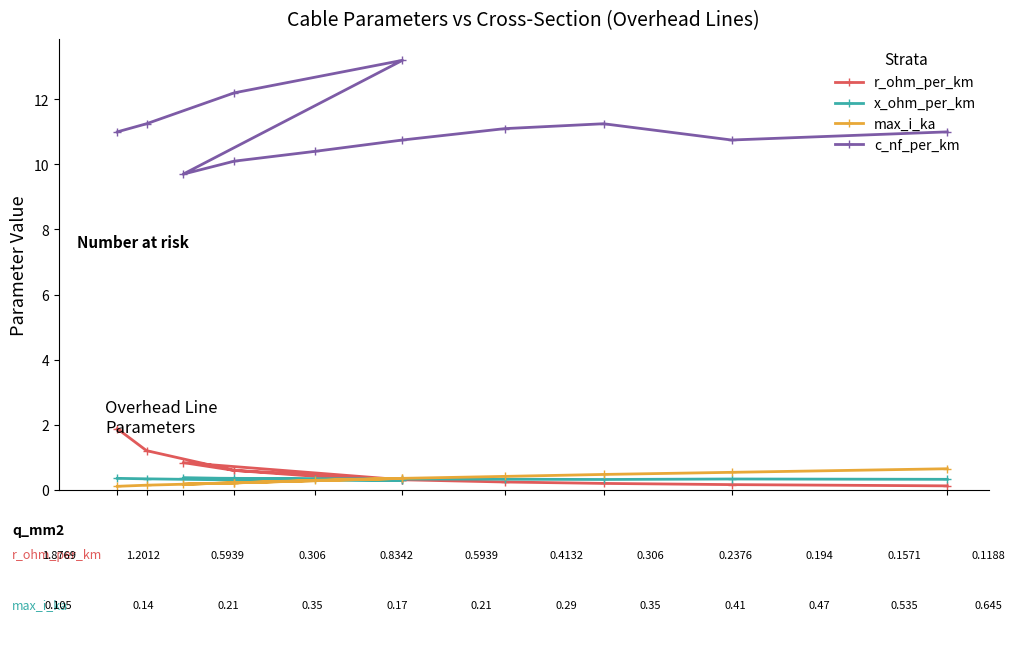

At how many categories does at least one series exceed 7?

12